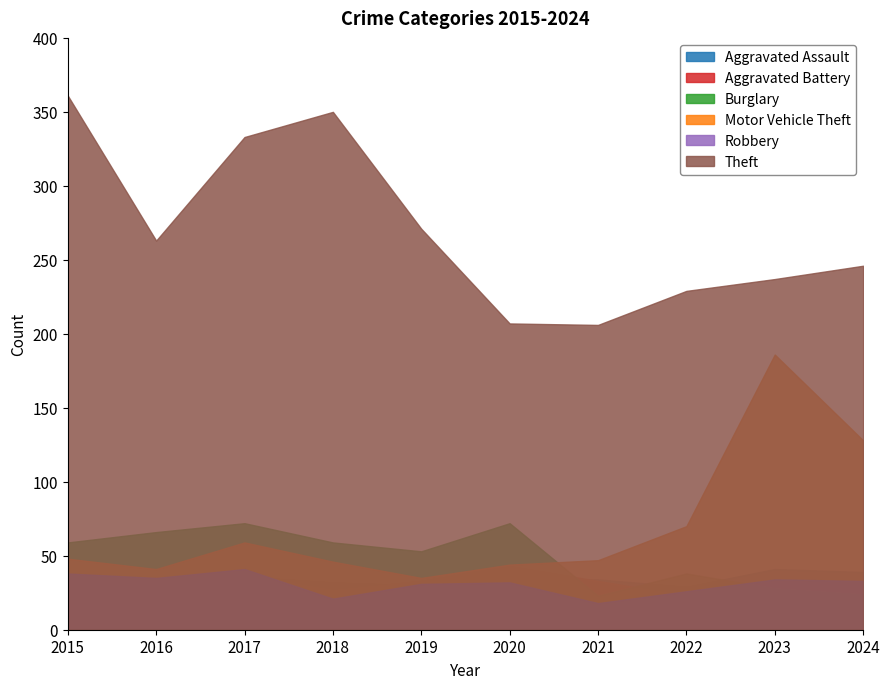

Which series has the largest range (max minus min)?

Theft